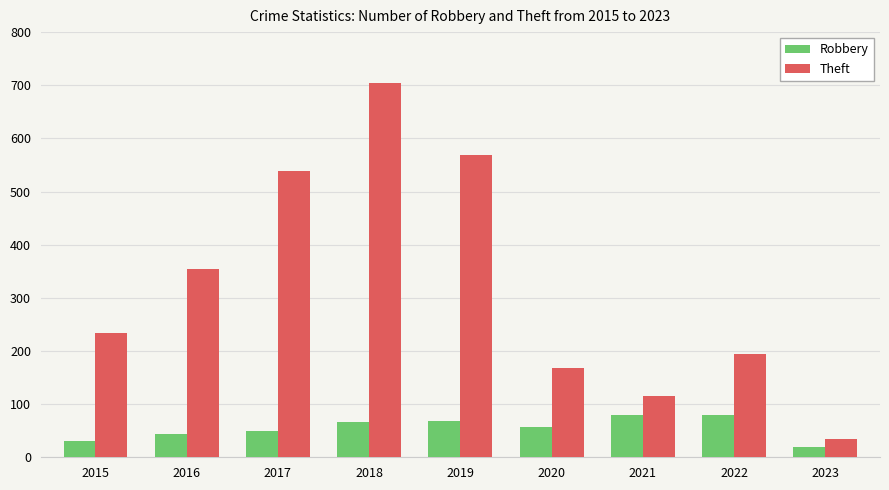

The Theft series shows 222 at 2016. True or false?

False